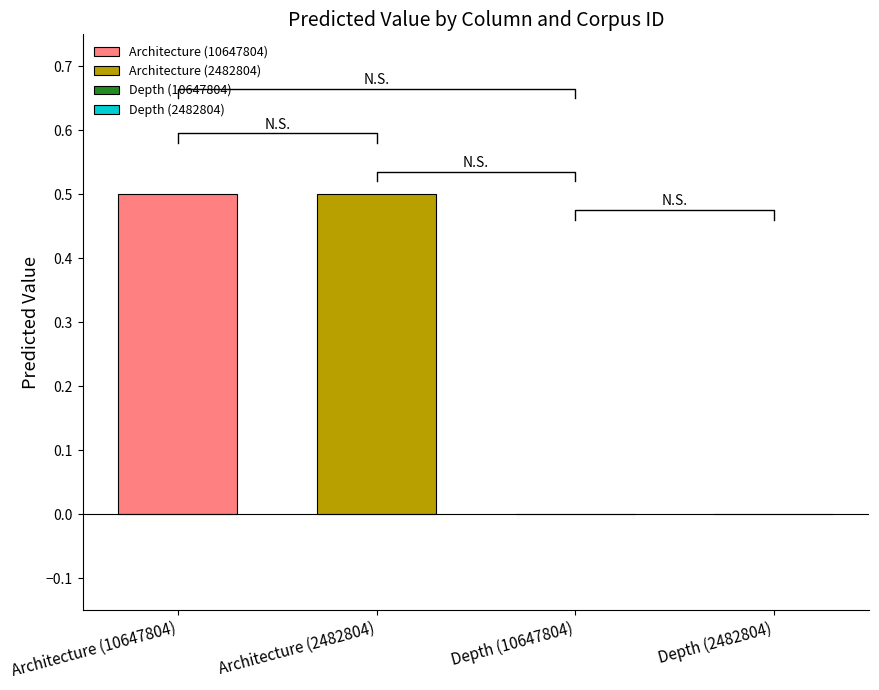

What is the difference between the second highest and minimum values?

0.5